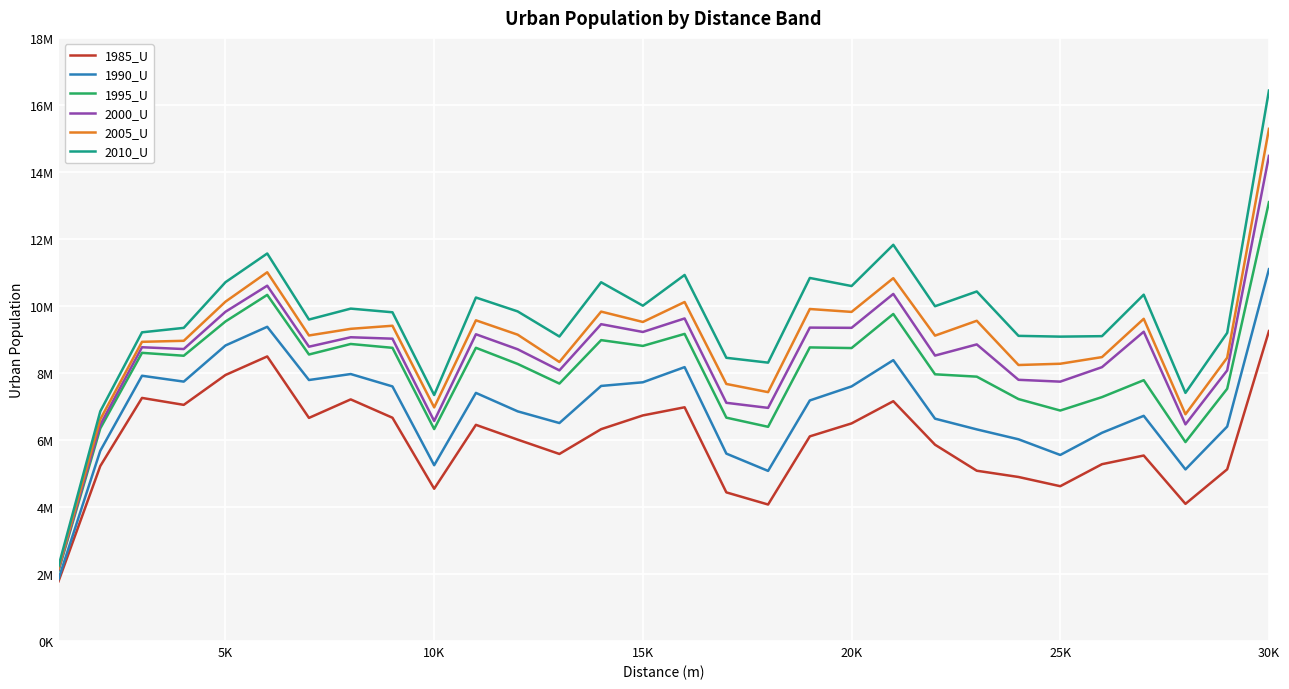

What are all the series names shown in the legend?

1985_U, 1990_U, 1995_U, 2000_U, 2005_U, 2010_U